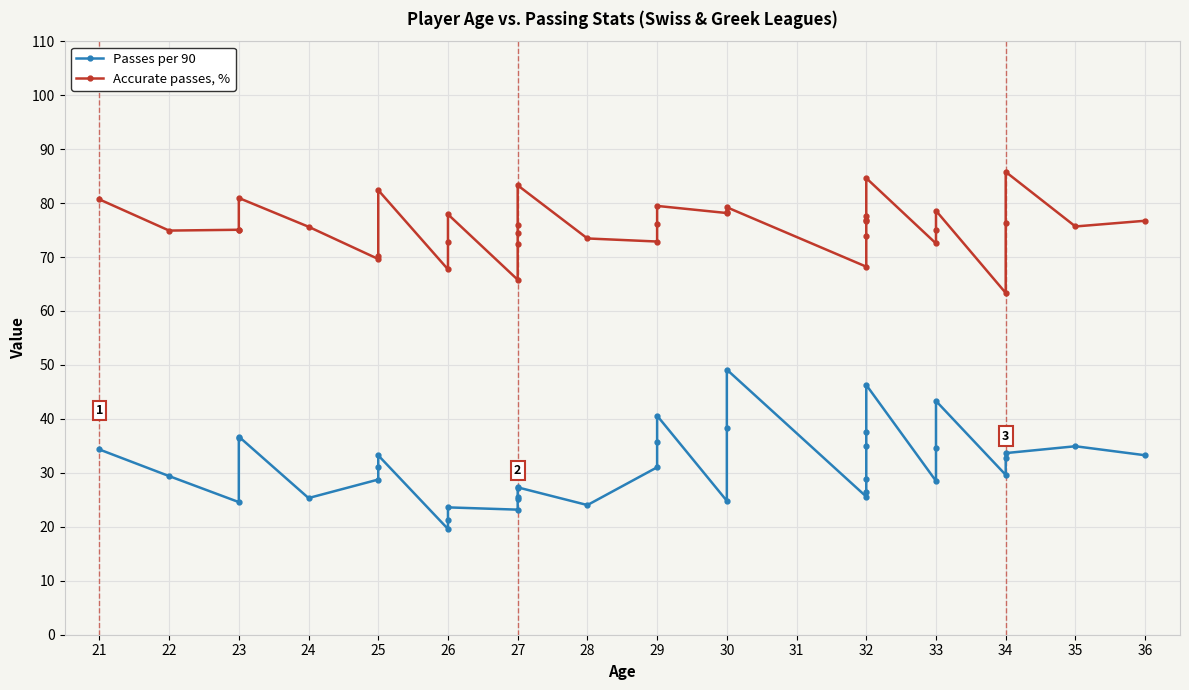

What is the value of the Accurate passes, % point at the 36th from the left?

63.3